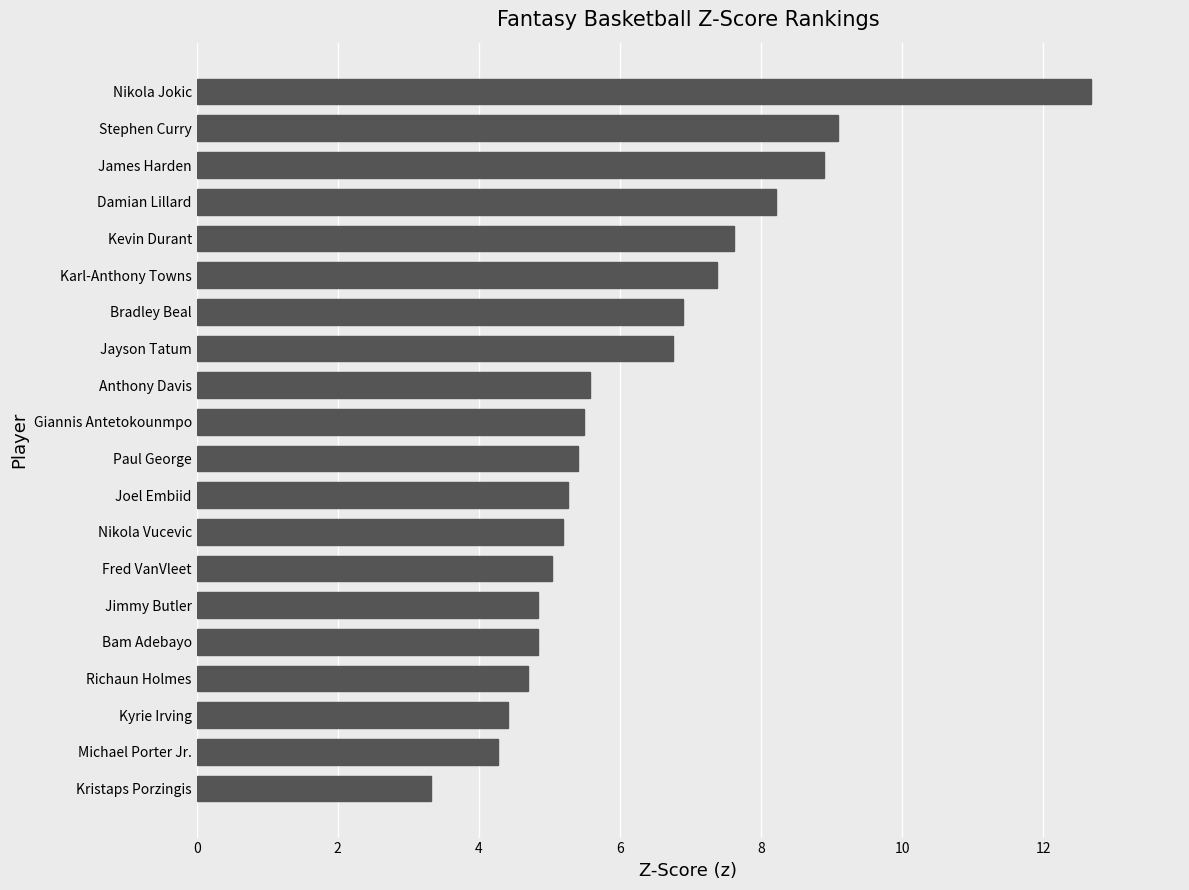

What is the approximate value at Anthony Davis?

5.6